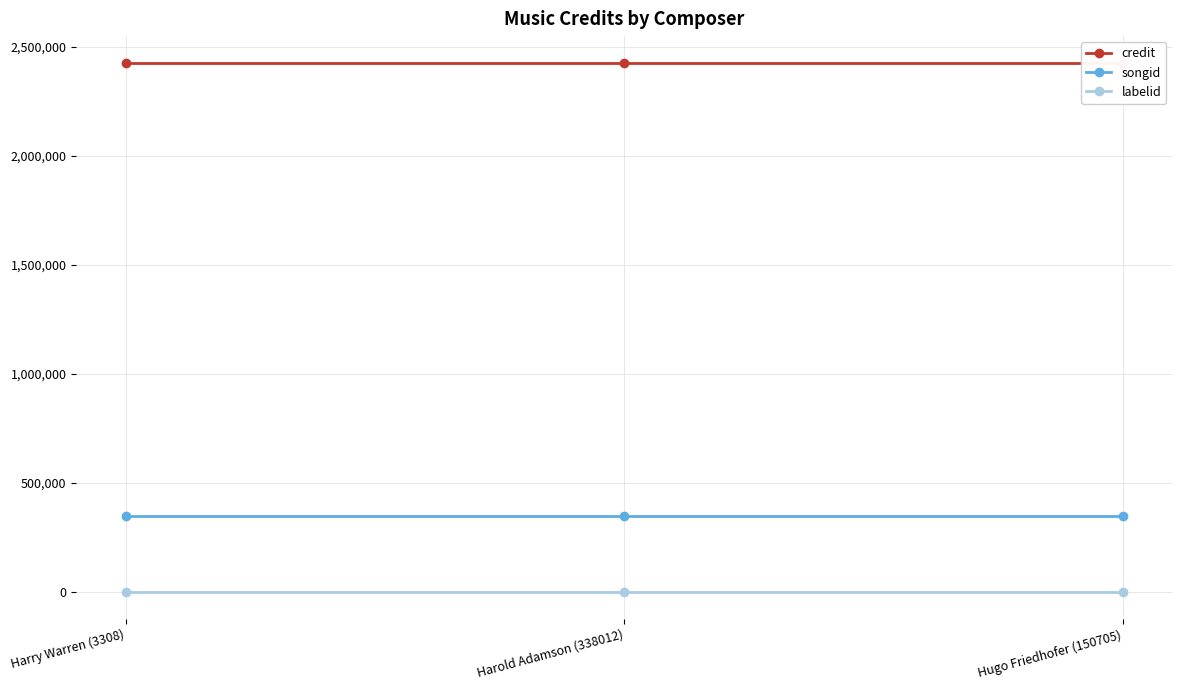

The labelid series shows -1 at Harold Adamson (338012). True or false?

True